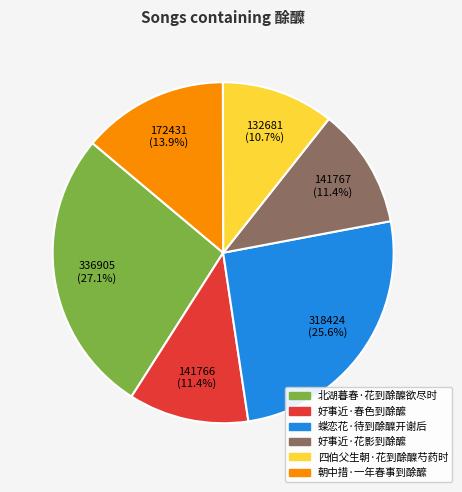

Does 好事近·春色到酴醿 account for over 50% of the chart?

No